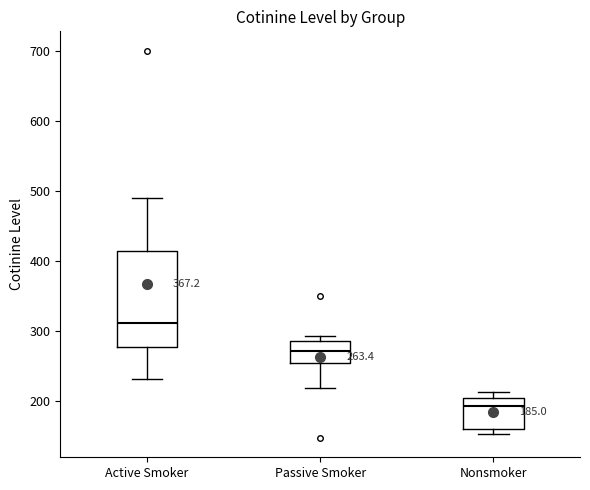

Comparing the boxes themselves (not the whiskers), which one is the tallest?

Active Smoker